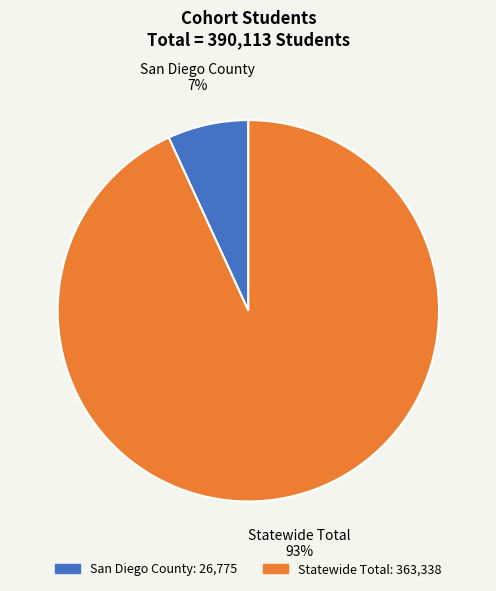

To the nearest percent, what is the average slice percentage?

50%